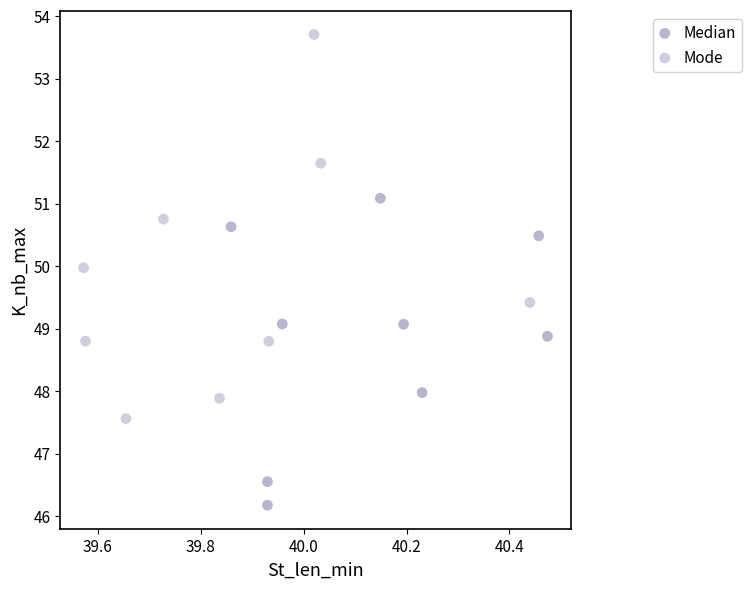

Which series contains the highest Y value?

Mode